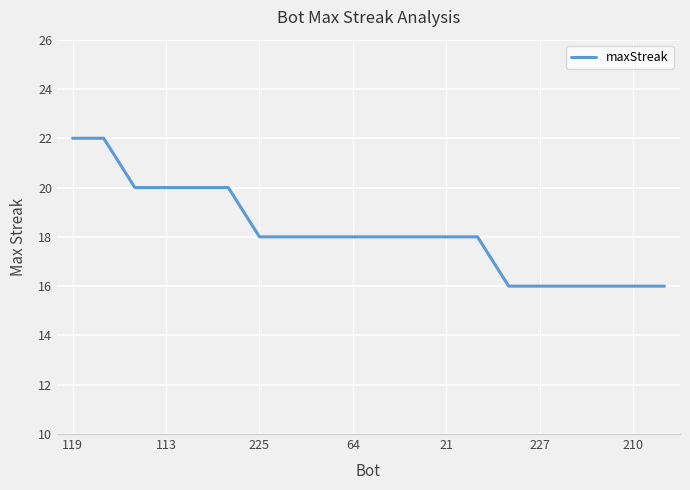

What is the difference between the maximum and minimum values?

6